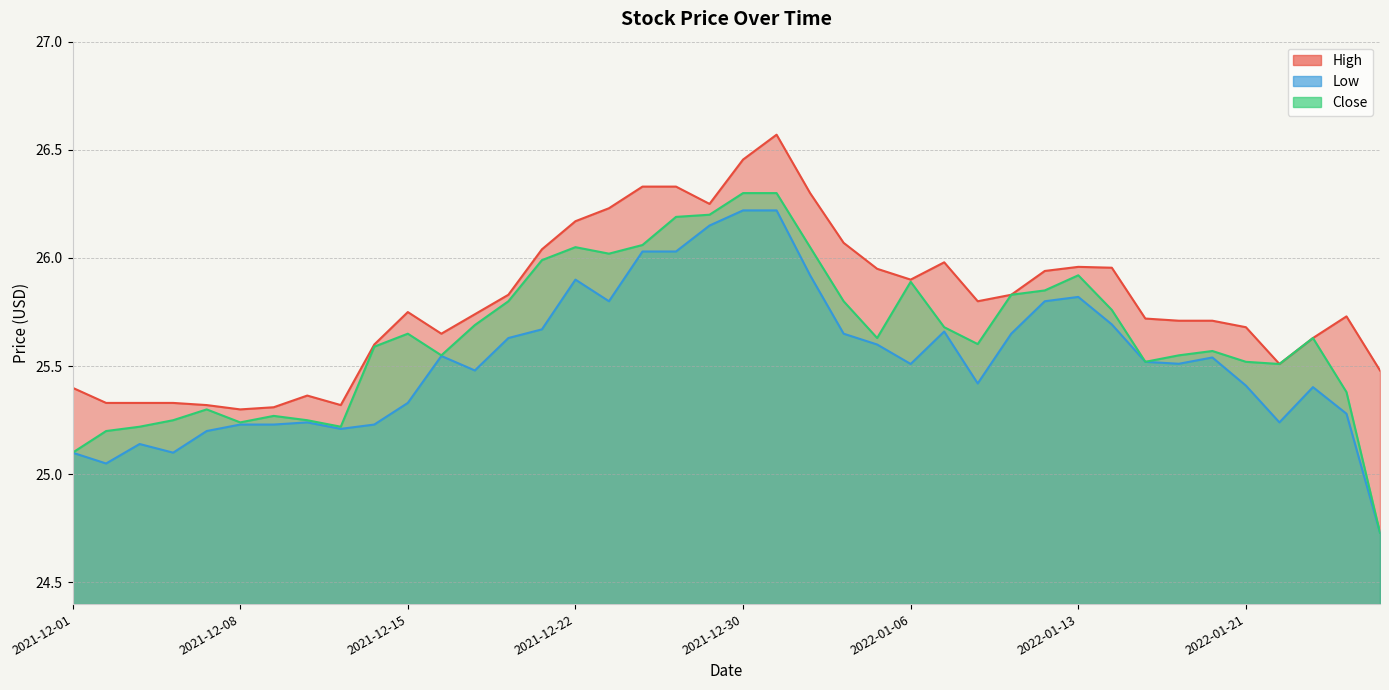

Reading left to right, list all the values displayed in this chart.

High: 2021-12-01=25.4	2021-12-02=25.3	2021-12-03=25.3	2021-12-06=25.3	2021-12-07=25.3	2021-12-08=25.3	2021-12-09=25.3	2021-12-10=25.4	2021-12-13=25.3	2021-12-14=25.6	2021-12-15=25.8	2021-12-16=25.6	2021-12-17=25.7	2021-12-20=25.8	2021-12-21=26.0	2021-12-22=26.2	2021-12-23=26.2	2021-12-27=26.3	2021-12-28=26.3	2021-12-29=26.2	2021-12-30=26.5	2021-12-31=26.6	2022-01-03=26.3	2022-01-04=26.1	2022-01-05=26.0	2022-01-06=25.9	2022-01-07=26.0	2022-01-10=25.8	2022-01-11=25.8	2022-01-12=25.9	2022-01-13=26.0	2022-01-14=26.0	2022-01-18=25.7	2022-01-19=25.7	2022-01-20=25.7	2022-01-21=25.7	2022-01-24=25.5	2022-01-25=25.6	2022-01-26=25.7	2022-01-27=25.5
Low: 2021-12-01=25.1	2021-12-02=25.0	2021-12-03=25.1	2021-12-06=25.1	2021-12-07=25.2	2021-12-08=25.2	2021-12-09=25.2	2021-12-10=25.2	2021-12-13=25.2	2021-12-14=25.2	2021-12-15=25.3	2021-12-16=25.5	2021-12-17=25.5	2021-12-20=25.6	2021-12-21=25.7	2021-12-22=25.9	2021-12-23=25.8	2021-12-27=26.0	2021-12-28=26.0	2021-12-29=26.1	2021-12-30=26.2	2021-12-31=26.2	2022-01-03=25.9	2022-01-04=25.6	2022-01-05=25.6	2022-01-06=25.5	2022-01-07=25.7	2022-01-10=25.4	2022-01-11=25.6	2022-01-12=25.8	2022-01-13=25.8	2022-01-14=25.7	2022-01-18=25.5	2022-01-19=25.5	2022-01-20=25.5	2022-01-21=25.4	2022-01-24=25.2	2022-01-25=25.4	2022-01-26=25.3	2022-01-27=24.7
Close: 2021-12-01=25.1	2021-12-02=25.2	2021-12-03=25.2	2021-12-06=25.2	2021-12-07=25.3	2021-12-08=25.2	2021-12-09=25.3	2021-12-10=25.2	2021-12-13=25.2	2021-12-14=25.6	2021-12-15=25.6	2021-12-16=25.5	2021-12-17=25.7	2021-12-20=25.8	2021-12-21=26.0	2021-12-22=26.0	2021-12-23=26.0	2021-12-27=26.1	2021-12-28=26.2	2021-12-29=26.2	2021-12-30=26.3	2021-12-31=26.3	2022-01-03=26.0	2022-01-04=25.8	2022-01-05=25.6	2022-01-06=25.9	2022-01-07=25.7	2022-01-10=25.6	2022-01-11=25.8	2022-01-12=25.9	2022-01-13=25.9	2022-01-14=25.8	2022-01-18=25.5	2022-01-19=25.5	2022-01-20=25.6	2022-01-21=25.5	2022-01-24=25.5	2022-01-25=25.6	2022-01-26=25.4	2022-01-27=24.7